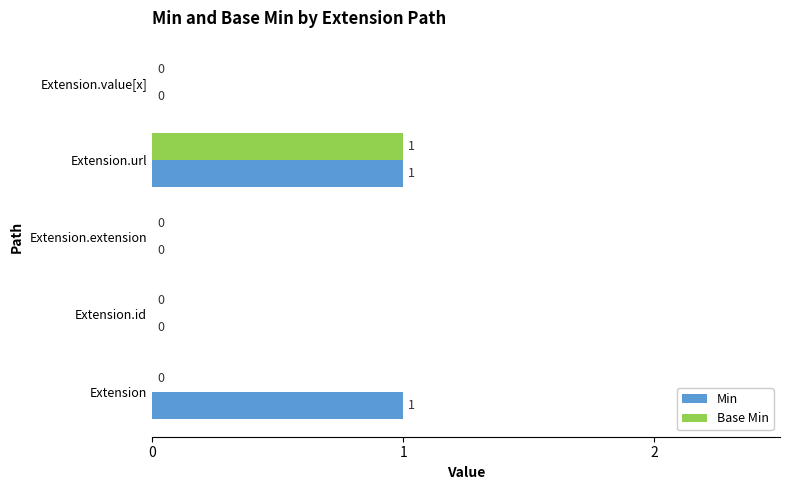

The Base Min series shows 0 at Extension.extension. True or false?

True